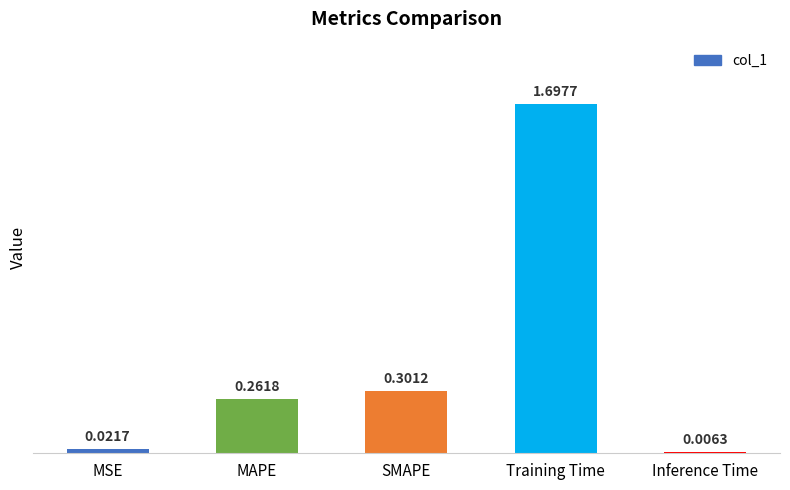

Between Inference Time and MSE, which is larger?

MSE